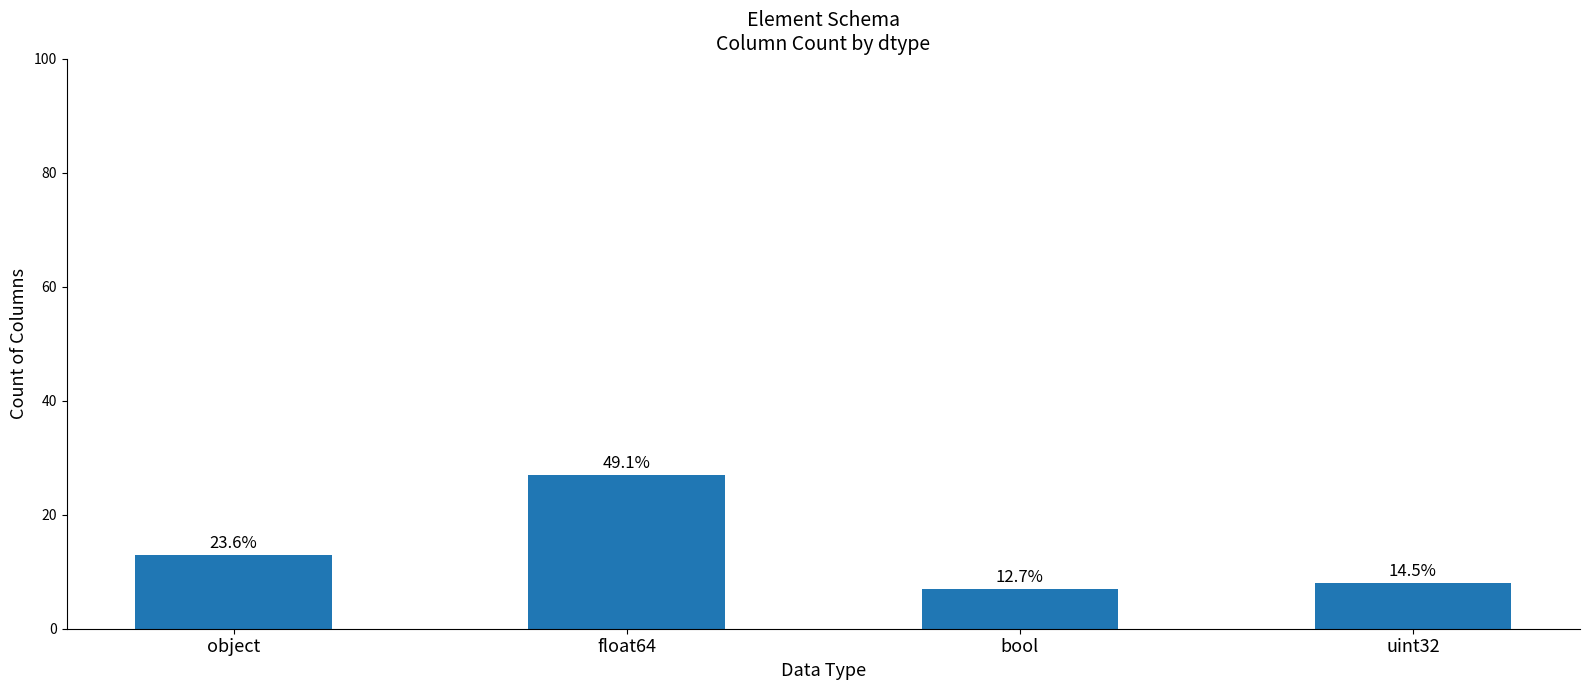

Which has a higher value, bool or object?

object